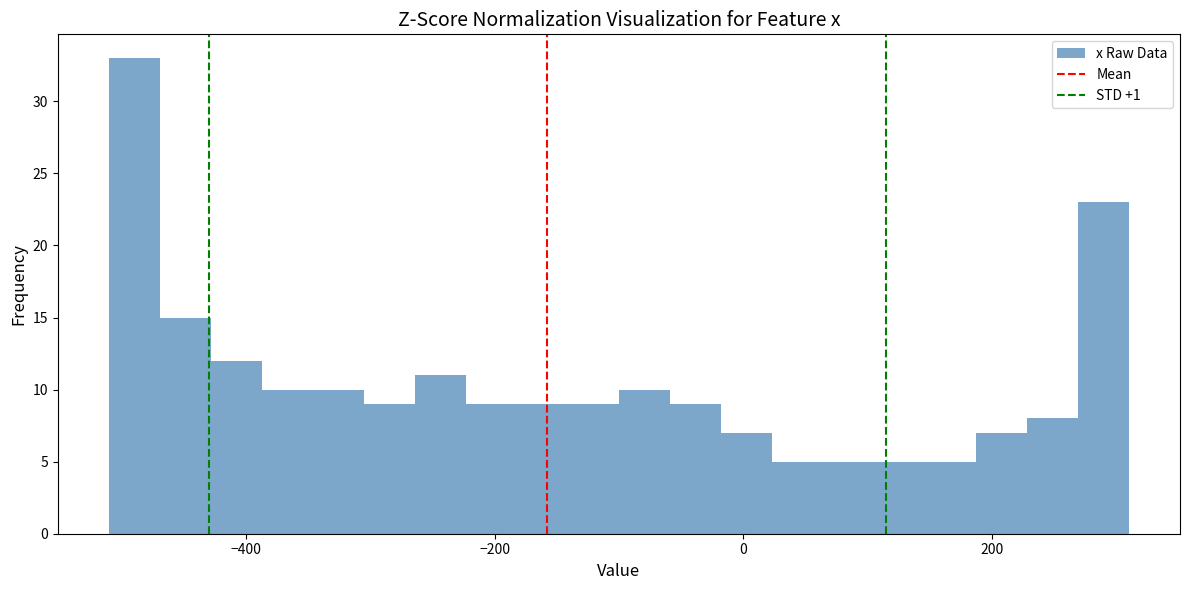

Read against the x-axis, roughly where is the centre of the tallest bar?

-480